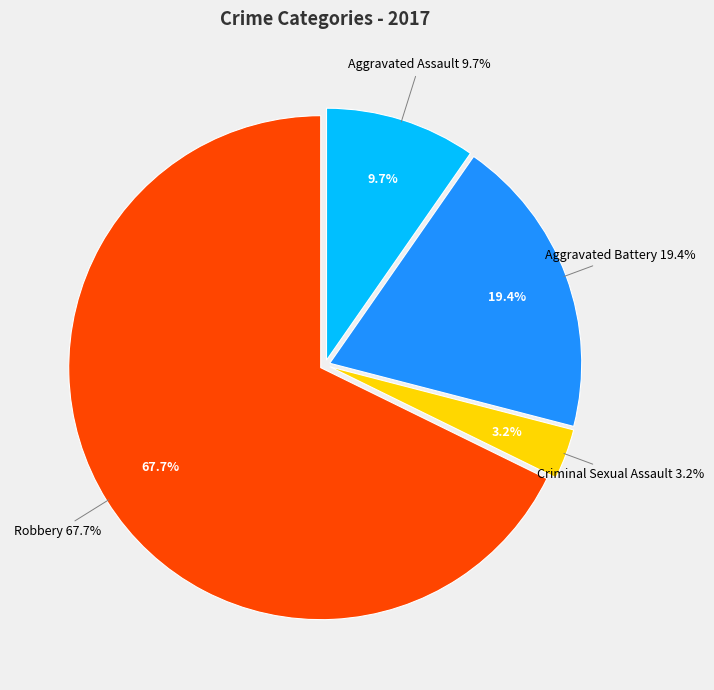

Which slice is the largest?

Robbery